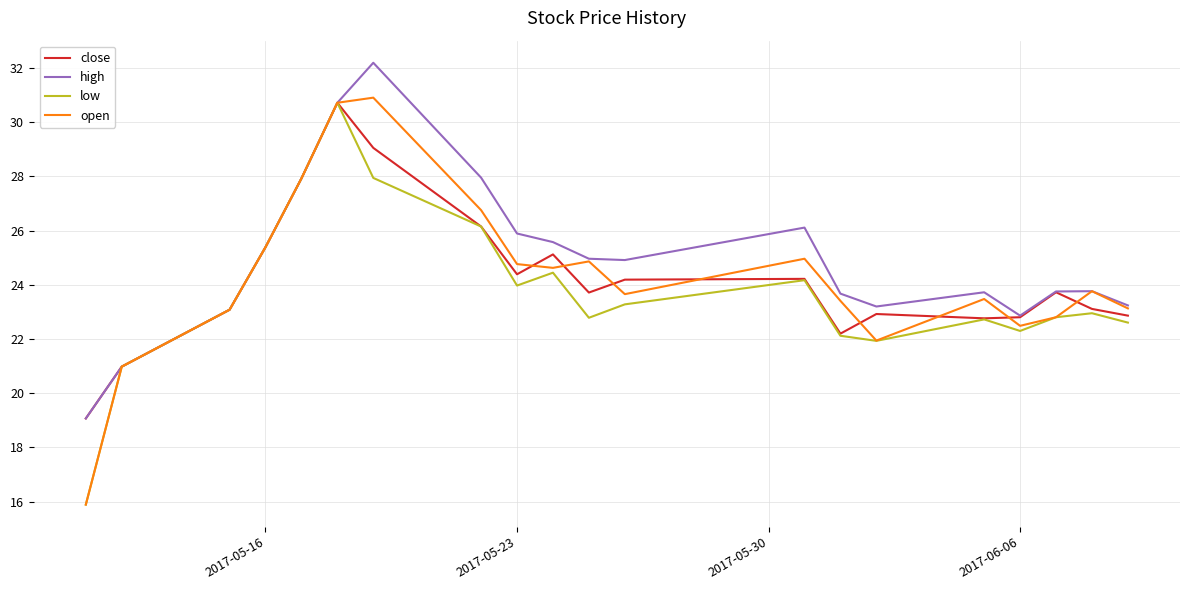

What is the lowest value of the low series?

15.9